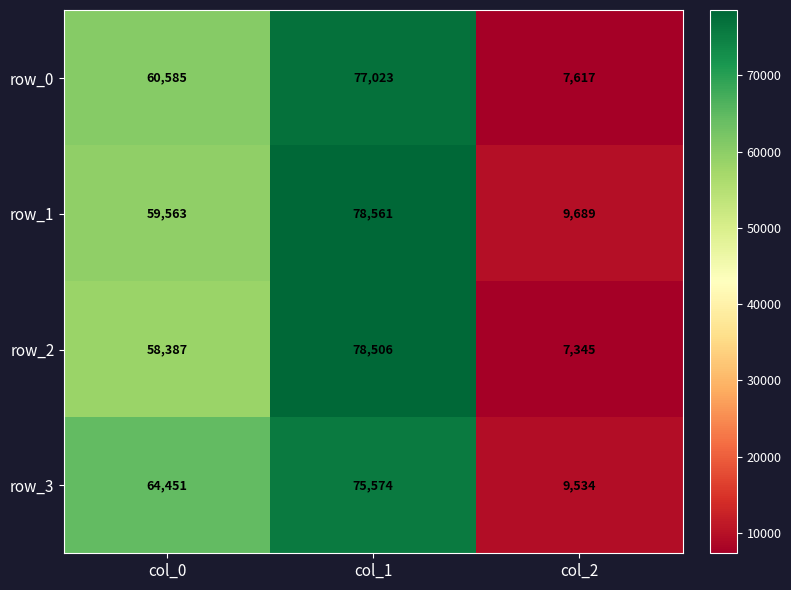

Is the value of row_0 at col_2 greater than the value of row_1 at col_2?

No